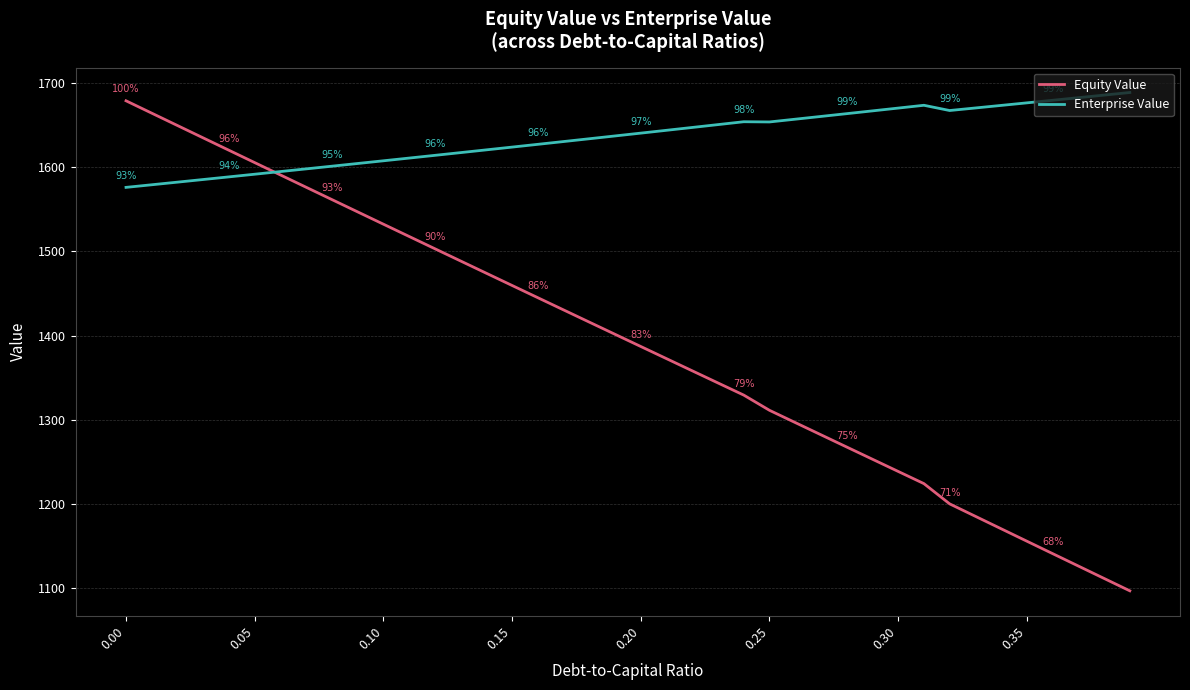

List the series in order of their peak value, lowest first.

Equity Value, Enterprise Value